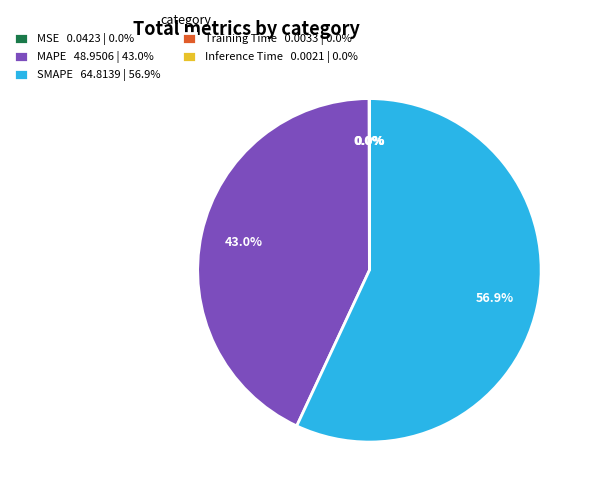

The MAPE slice represents 43% of the pie. True or false?

True